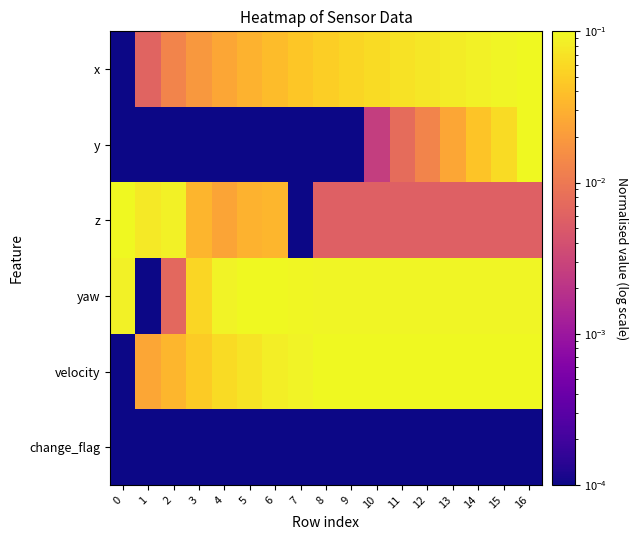

Reading left to right, list all the values displayed in this chart.

x: 0=0.0	1=0.0	2=0.0	3=0.0	4=0.0	5=0.0	6=0.0	7=0.0	8=0.1	9=0.1	10=0.1	11=0.1	12=0.1	13=0.1	14=0.1	15=0.1	16=0.1
y: 0=0.0	1=0.0	2=0.0	3=0.0	4=0.0	5=0.0	6=0.0	7=0.0	8=0.0	9=0.0	10=0.0	11=0.0	12=0.0	13=0.0	14=0.0	15=0.1	16=0.1
z: 0=0.1	1=0.1	2=0.1	3=0.0	4=0.0	5=0.0	6=0.0	7=0.0	8=0.0	9=0.0	10=0.0	11=0.0	12=0.0	13=0.0	14=0.0	15=0.0	16=0.0
yaw: 0=0.1	1=0.0	2=0.0	3=0.1	4=0.1	5=0.1	6=0.1	7=0.1	8=0.1	9=0.1	10=0.1	11=0.1	12=0.1	13=0.1	14=0.1	15=0.1	16=0.1
velocity: 0=0.0	1=0.0	2=0.0	3=0.0	4=0.1	5=0.1	6=0.1	7=0.1	8=0.1	9=0.1	10=0.1	11=0.1	12=0.1	13=0.1	14=0.1	15=0.1	16=0.1
change_flag: 0=0.0	1=0.0	2=0.0	3=0.0	4=0.0	5=0.0	6=0.0	7=0.0	8=0.0	9=0.0	10=0.0	11=0.0	12=0.0	13=0.0	14=0.0	15=0.0	16=0.0